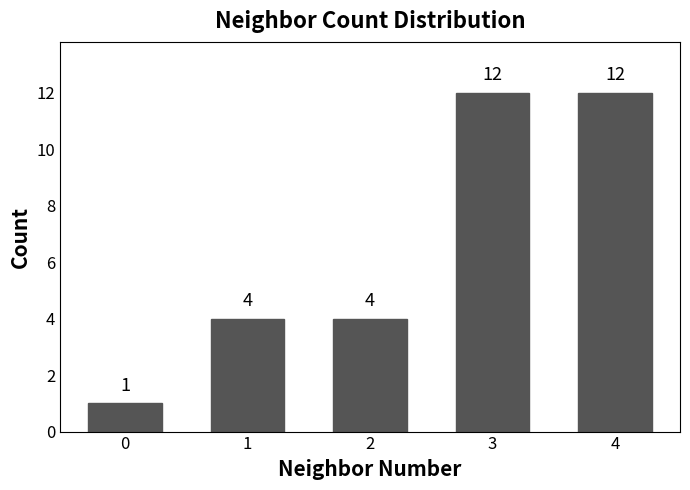

How many values are between 4 and 12?

4